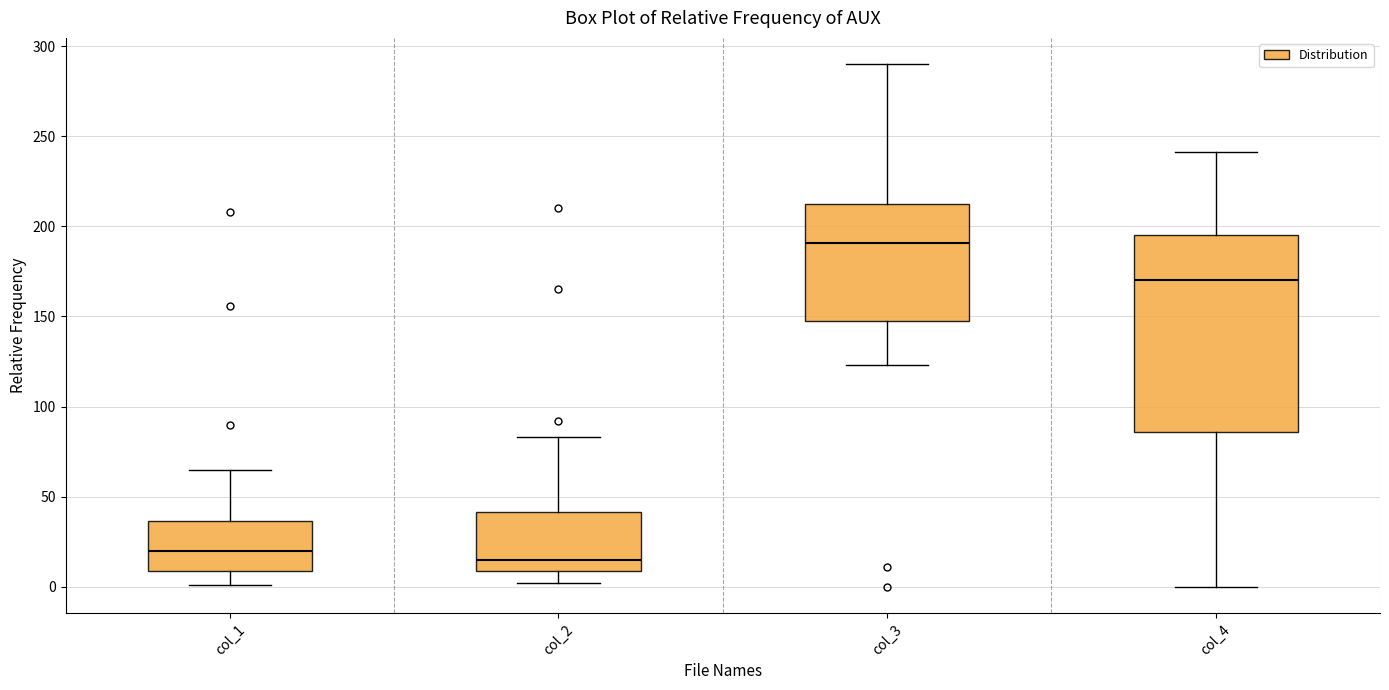

Comparing the boxes themselves (not the whiskers), which one is the tallest?

col_4